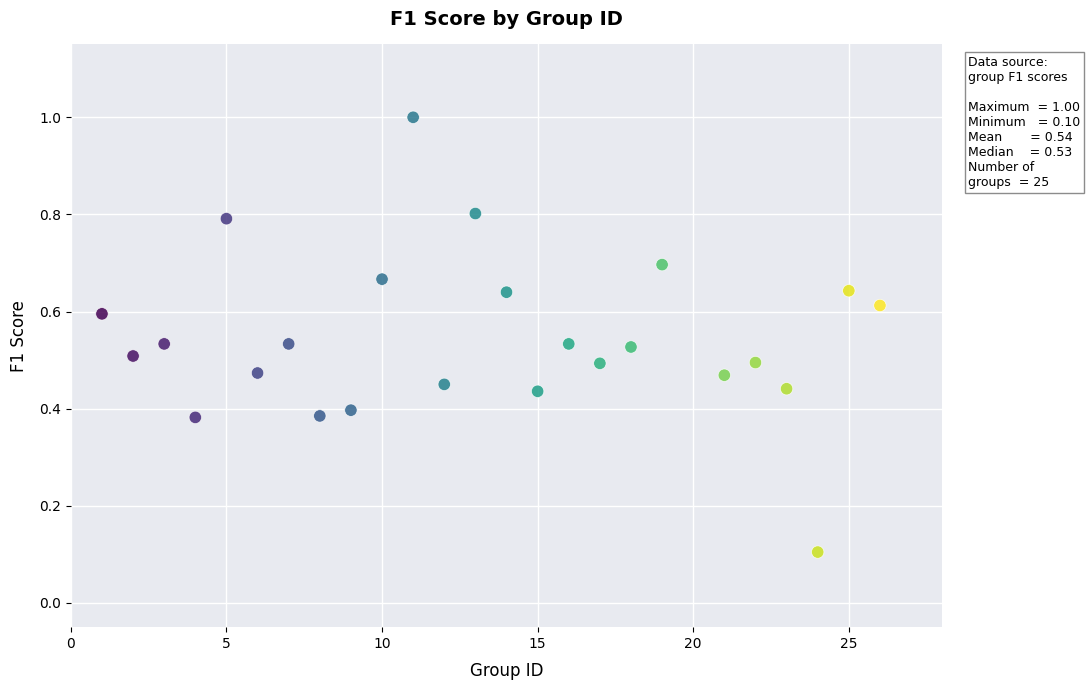

What is the range of Y values (max minus min)?

0.9